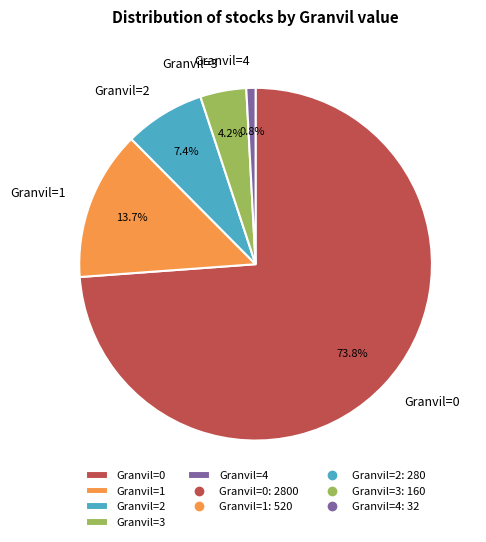

Between Granvil=0 and Granvil=4, which is larger?

Granvil=0